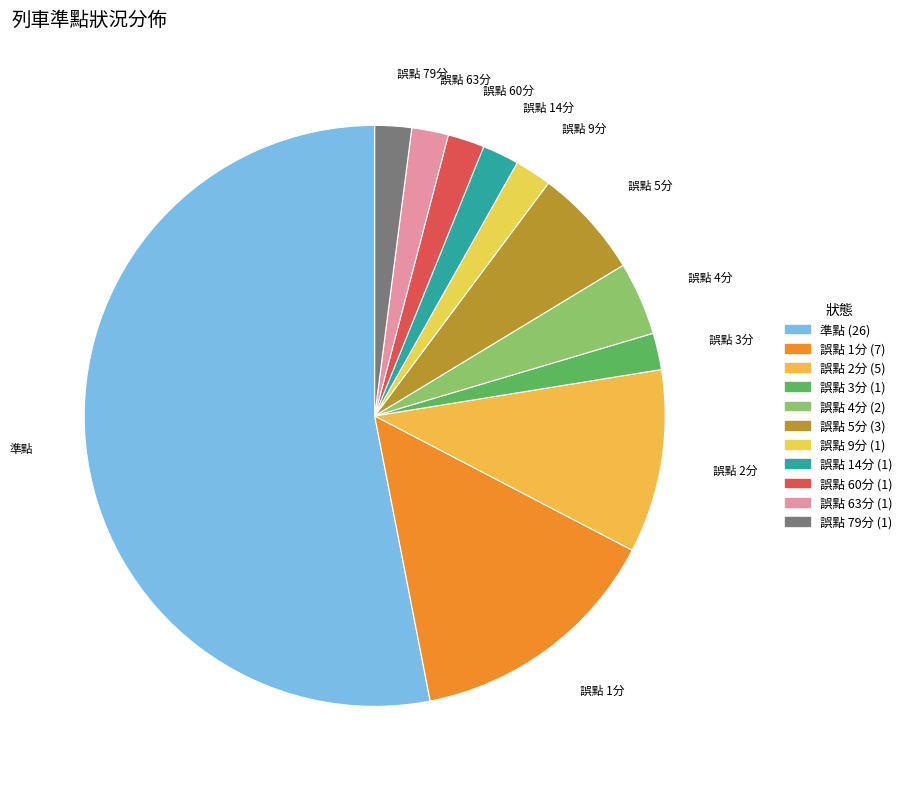

Does 誤點 2分 account for over 50% of the chart?

No